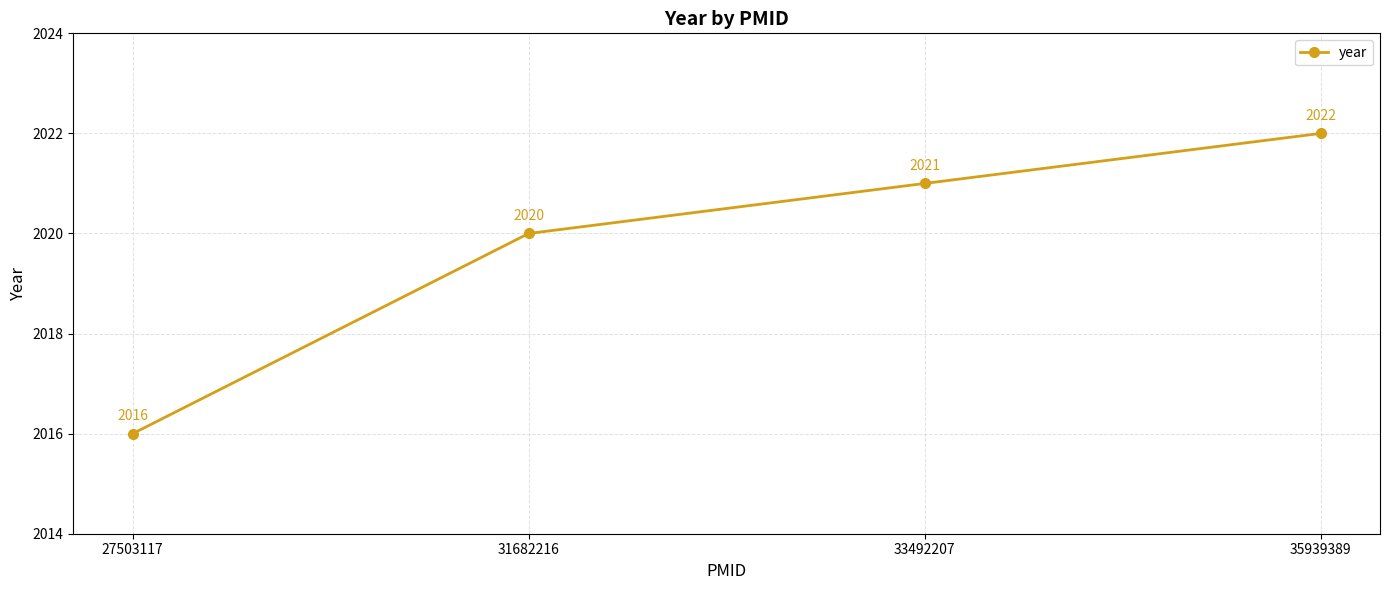

What is the sum of the values at 27503117 and 31682216?

4036